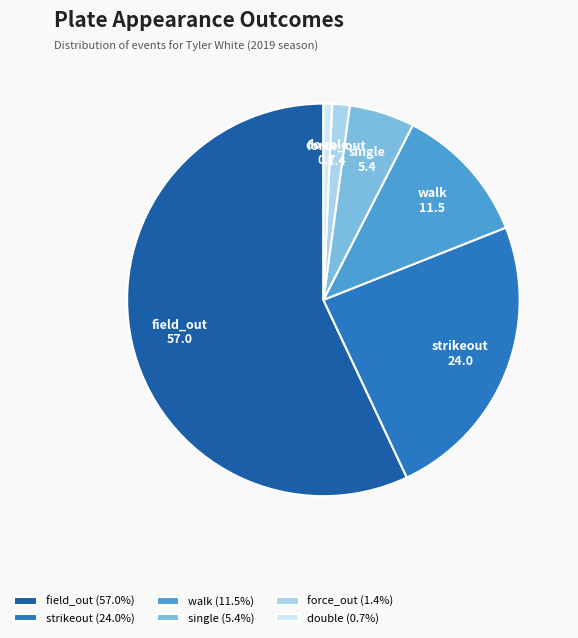

Is there any slice that represents more than half of the pie?

Yes